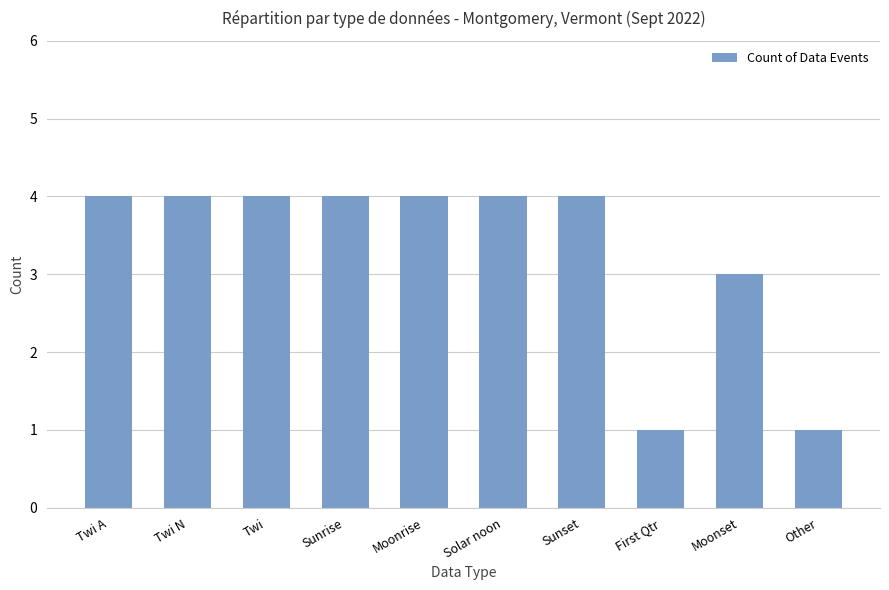

Are the bars horizontal?

No